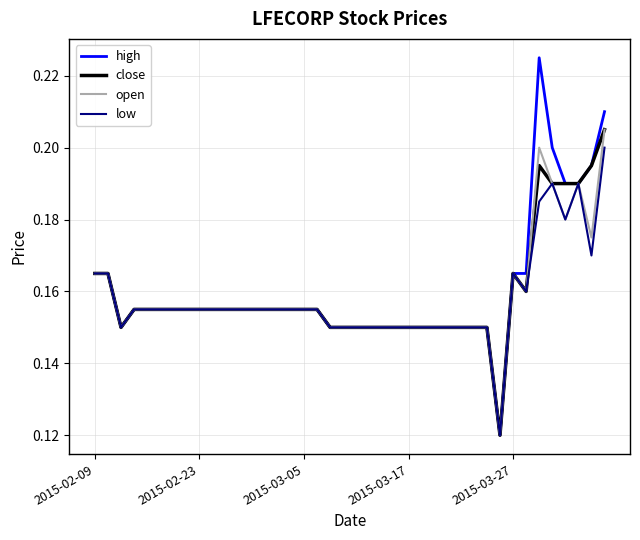

Which series has the widest spread of values?

high